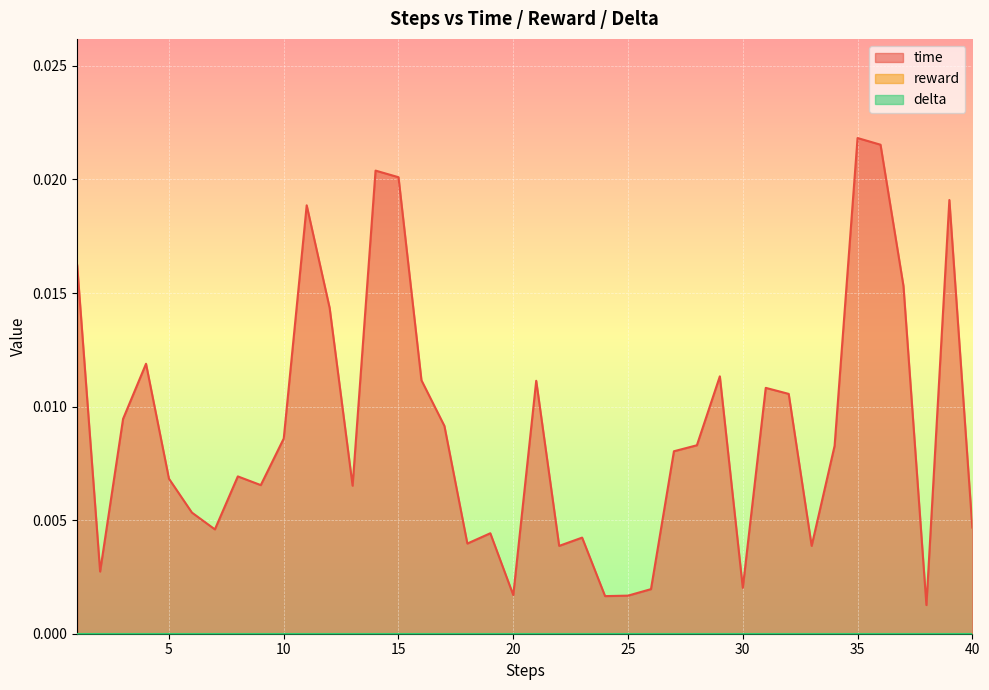

Where is the first local minimum for time?

2